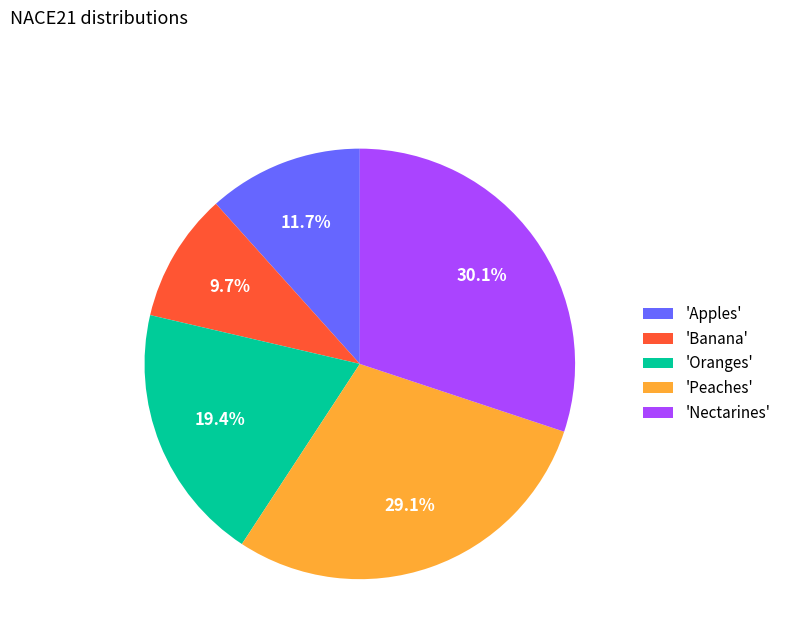

What is the ratio of the value at 'Peaches' to the value at 'Oranges'?

1.5